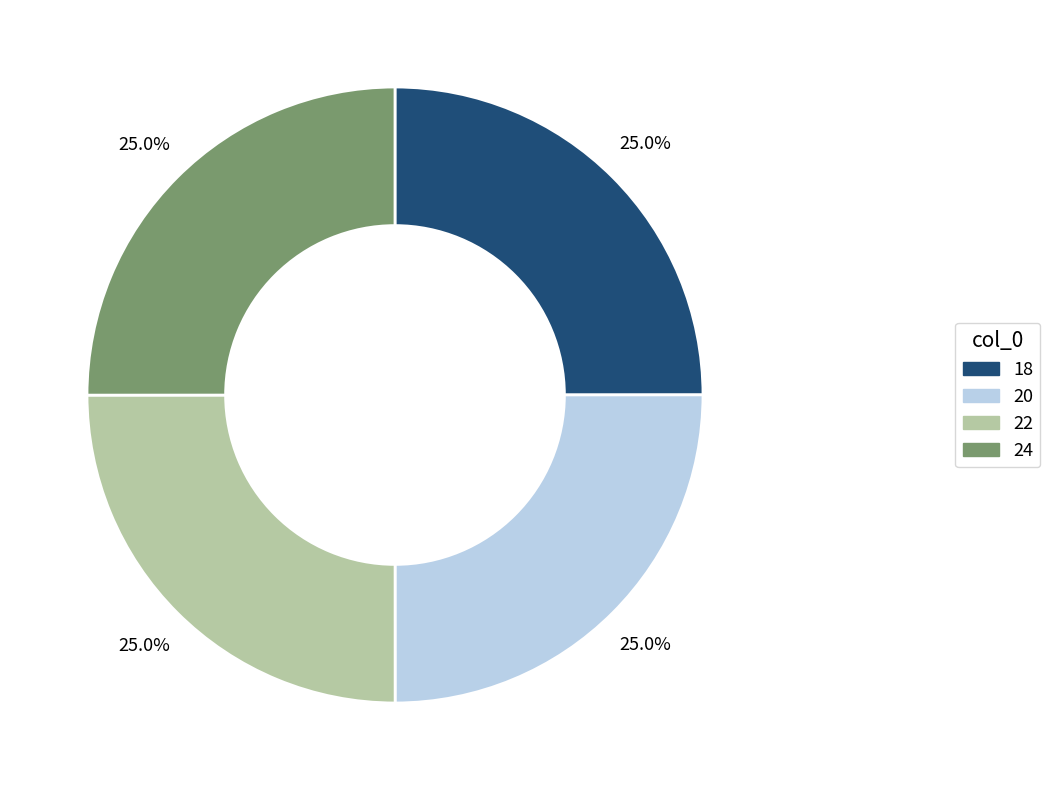

What portion of the pie excludes 18?

75.0%